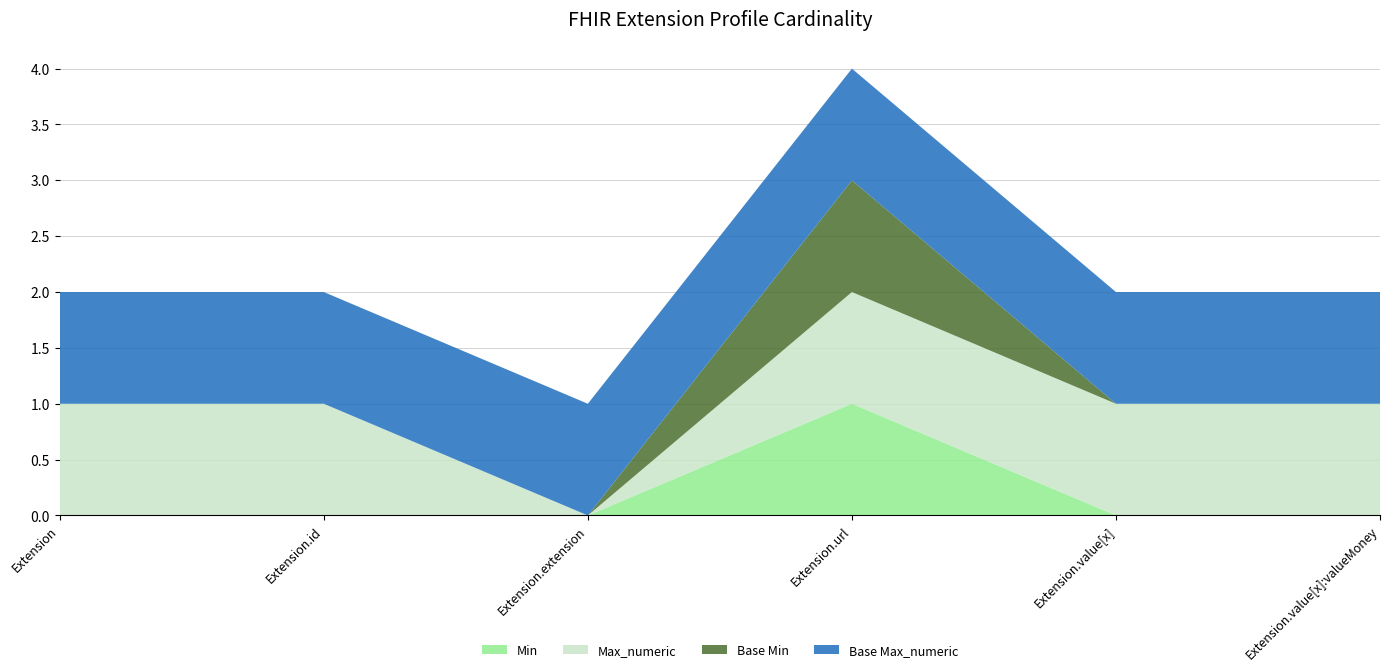

Reading left to right, transcribe all the data shown in this chart.

Min: 0	0	0	1	0	0
Max_numeric: 1	1	0	1	1	1
Base Min: 0	0	0	1	0	0
Base Max_numeric: 1	1	1	1	1	1